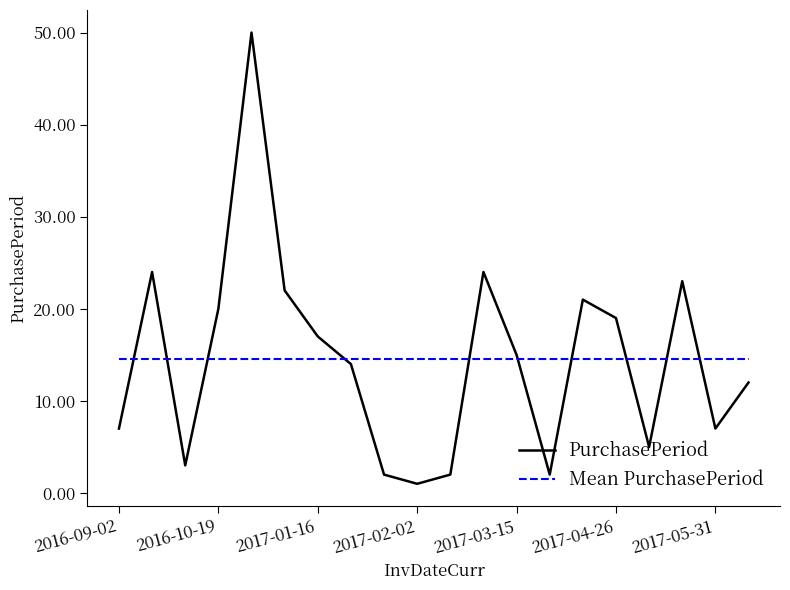

List the series in order of their peak value, lowest first.

Mean PurchasePeriod, PurchasePeriod